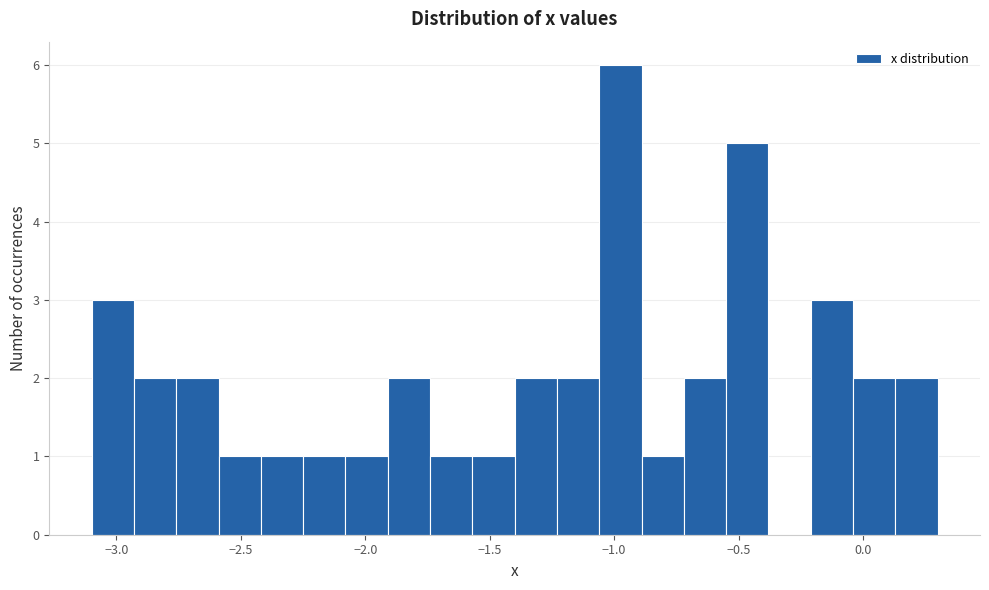

Read against the x-axis, roughly where is the centre of the tallest bar?

-0.95